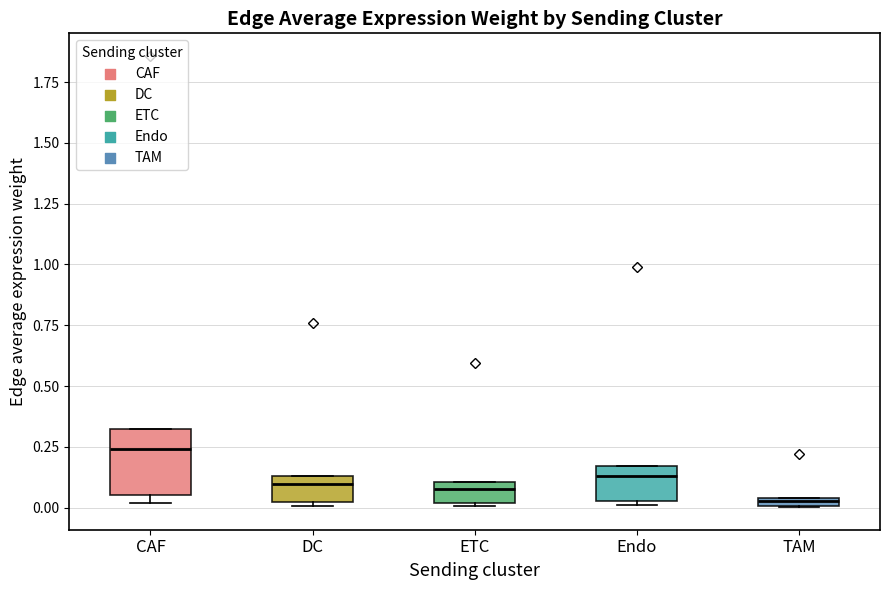

Where does the median line of the box for CAF sit on the y-axis? The values are not printed on the chart, so give them approximately, as read against the axis.

0.25